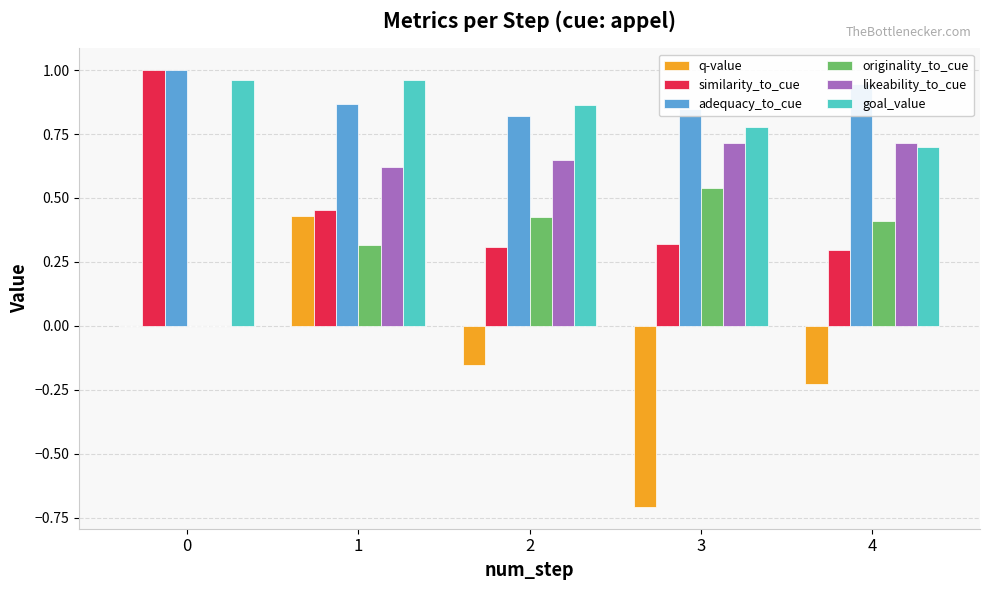

What is the total value across all series at 0?

3.0